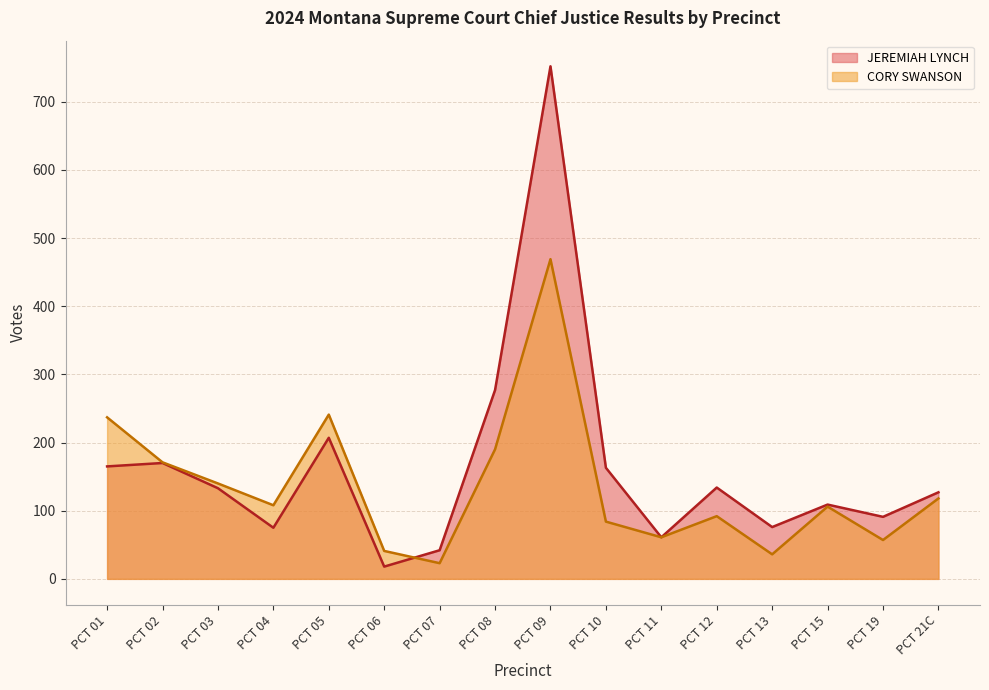

What are all the series names shown in the legend?

JEREMIAH LYNCH, CORY SWANSON